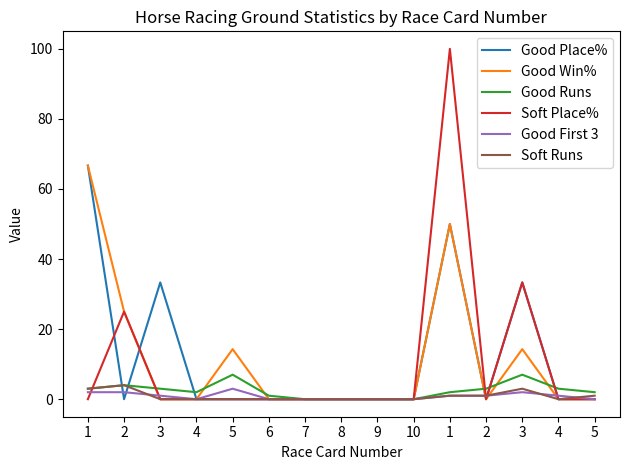

List the labels in order of Good Win% value, largest first.

1, 1, 2, 5, 3, 3, 4, 6, 7, 8, 9, 10, 2, 4, 5